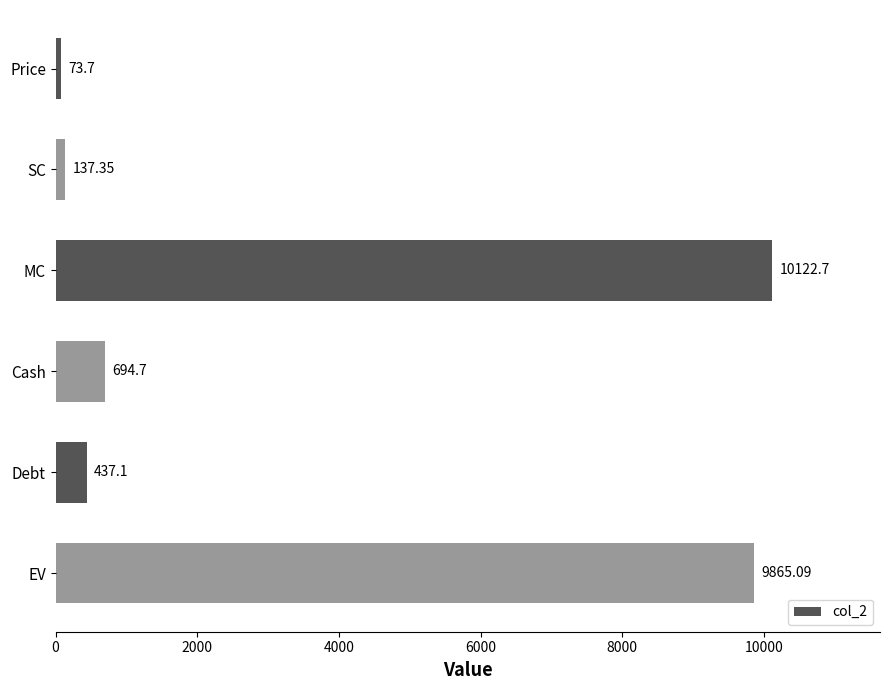

Which has a higher value, MC or Debt?

MC